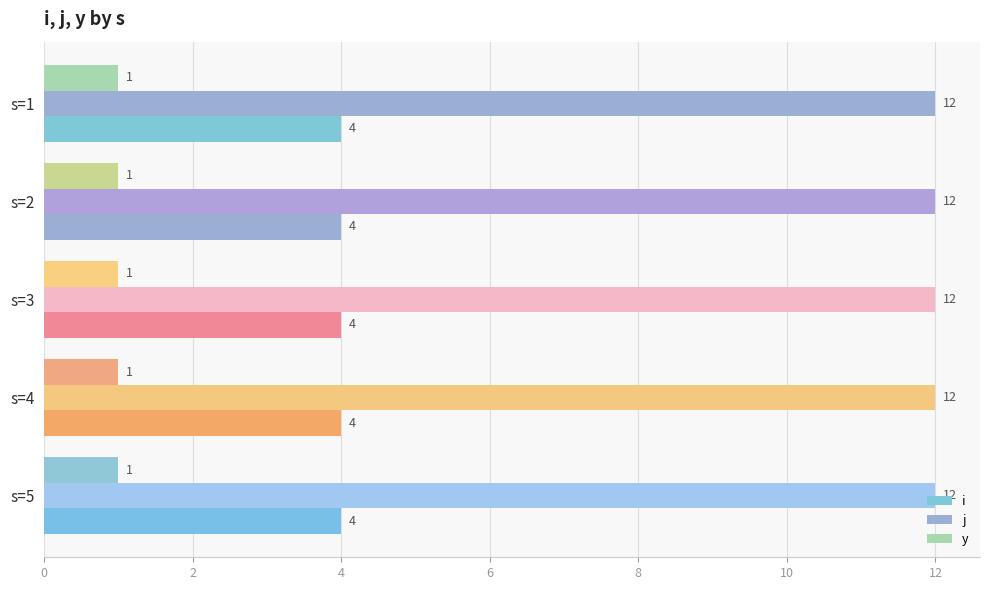

Count the number of categories in the chart.

5